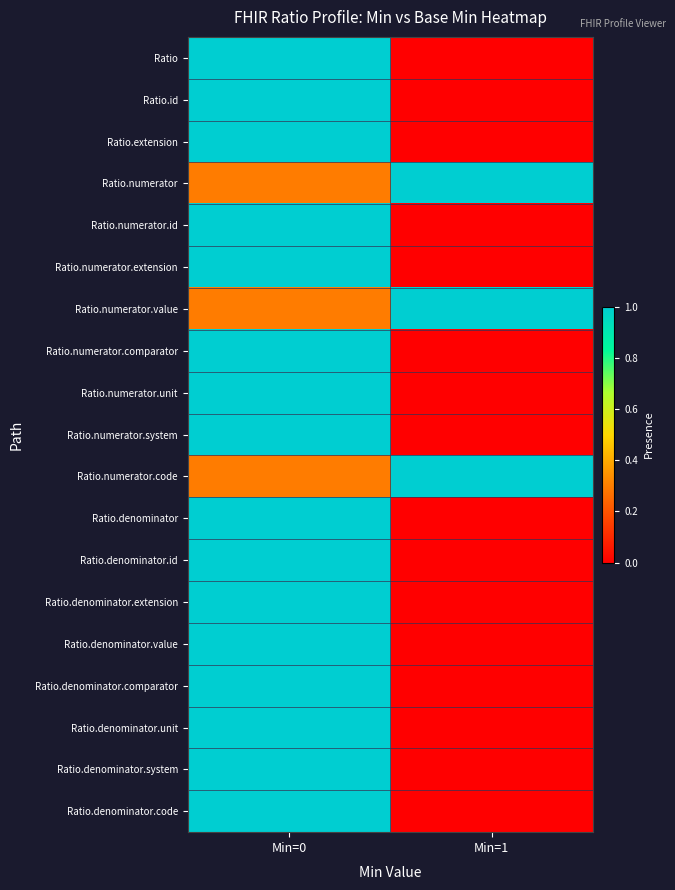

Reading left to right, list all the values displayed in this chart.

Ratio: Min=0=1.0	Min=1=0.0
Ratio.id: Min=0=1.0	Min=1=0.0
Ratio.extension: Min=0=1.0	Min=1=0.0
Ratio.numerator: Min=0=0.3	Min=1=1.0
Ratio.numerator.id: Min=0=1.0	Min=1=0.0
Ratio.numerator.extension: Min=0=1.0	Min=1=0.0
Ratio.numerator.value: Min=0=0.3	Min=1=1.0
Ratio.numerator.comparator: Min=0=1.0	Min=1=0.0
Ratio.numerator.unit: Min=0=1.0	Min=1=0.0
Ratio.numerator.system: Min=0=1.0	Min=1=0.0
Ratio.numerator.code: Min=0=0.3	Min=1=1.0
Ratio.denominator: Min=0=1.0	Min=1=0.0
Ratio.denominator.id: Min=0=1.0	Min=1=0.0
Ratio.denominator.extension: Min=0=1.0	Min=1=0.0
Ratio.denominator.value: Min=0=1.0	Min=1=0.0
Ratio.denominator.comparator: Min=0=1.0	Min=1=0.0
Ratio.denominator.unit: Min=0=1.0	Min=1=0.0
Ratio.denominator.system: Min=0=1.0	Min=1=0.0
Ratio.denominator.code: Min=0=1.0	Min=1=0.0